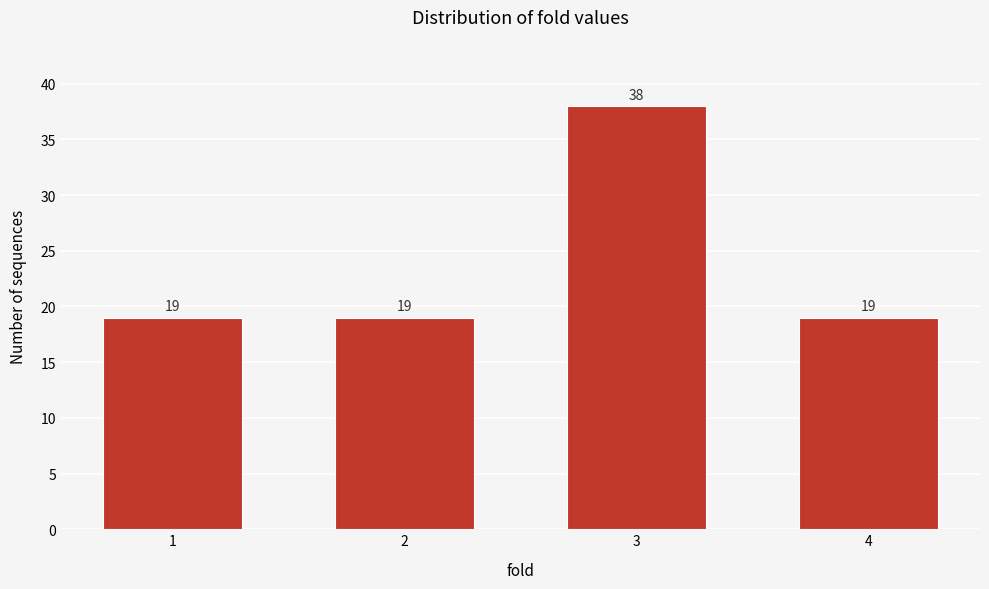

Reading left to right, list all the values displayed in this chart.

19	19	38	19